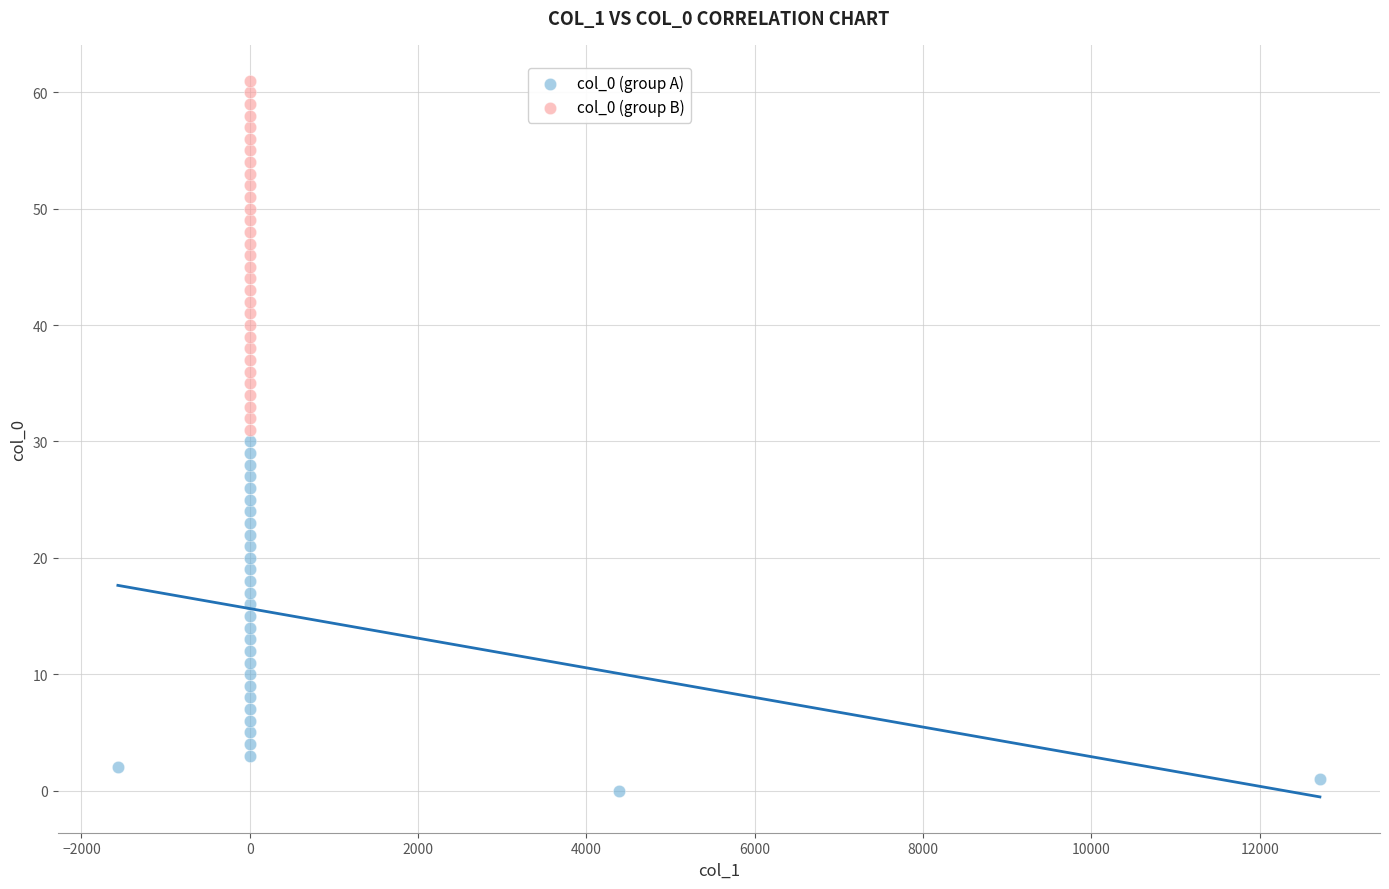

Which series reaches the minimum Y coordinate?

col_0 (group A)